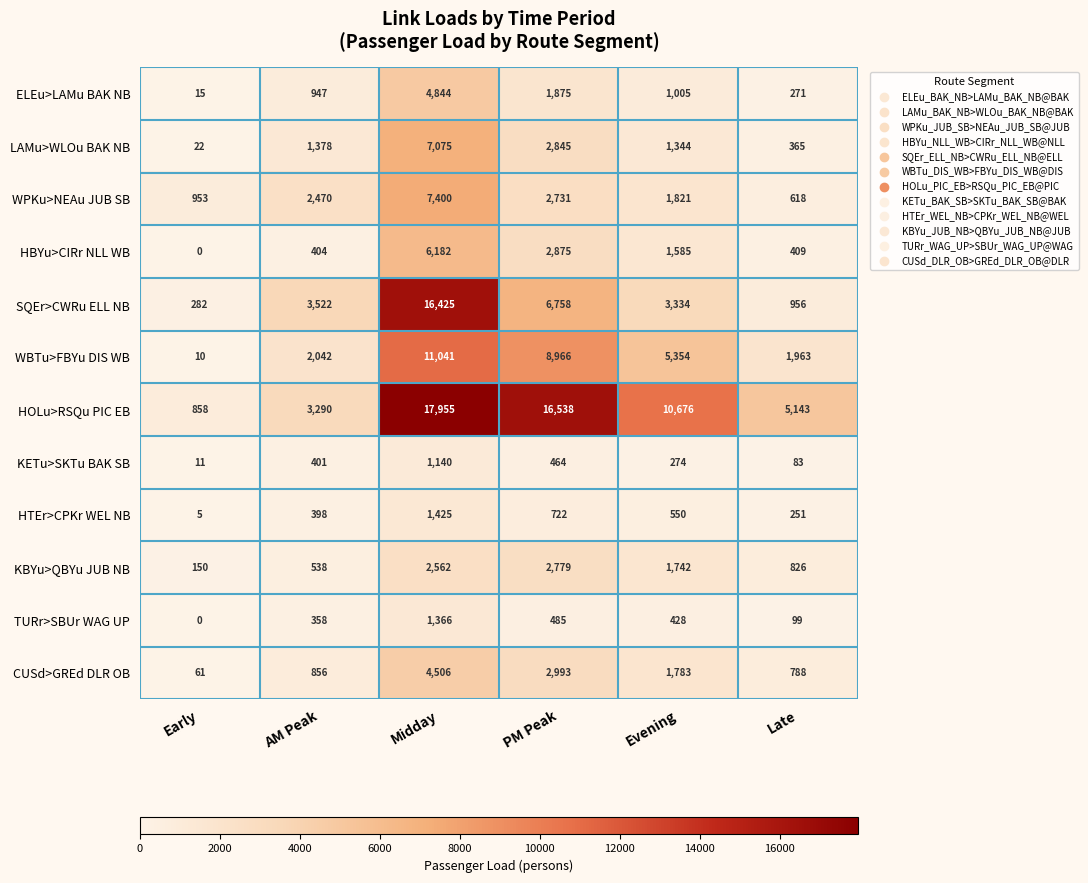

Between Early and AM Peak, which series saw the biggest shift?

SQEr>CWRu ELL NB